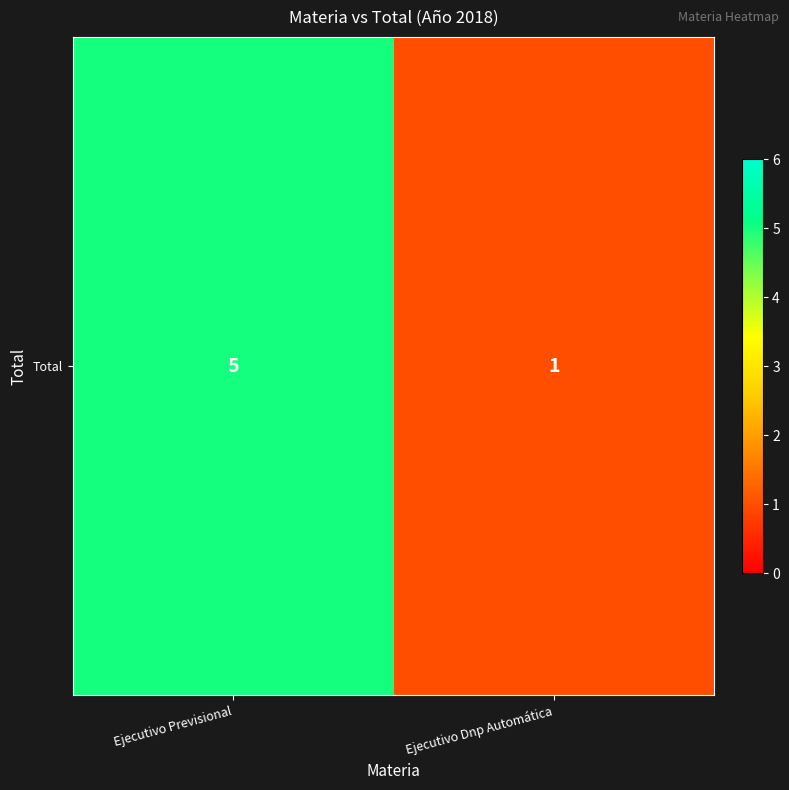

Which category has the highest value across all series?

Ejecutivo Previsional